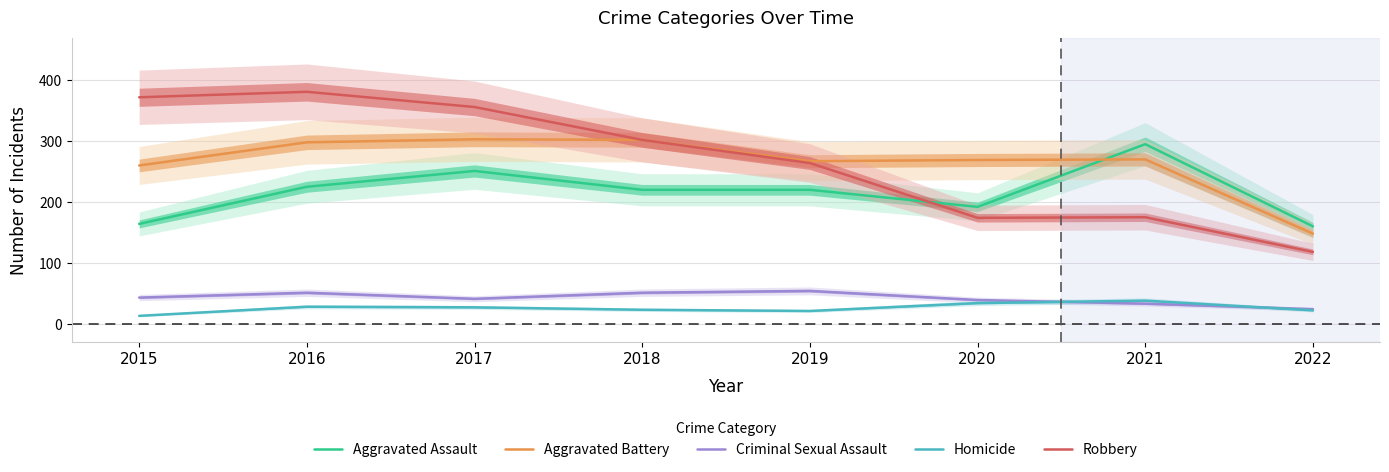

List the series in order of their peak value, highest first.

Robbery, Aggravated Battery, Aggravated Assault, Criminal Sexual Assault, Homicide